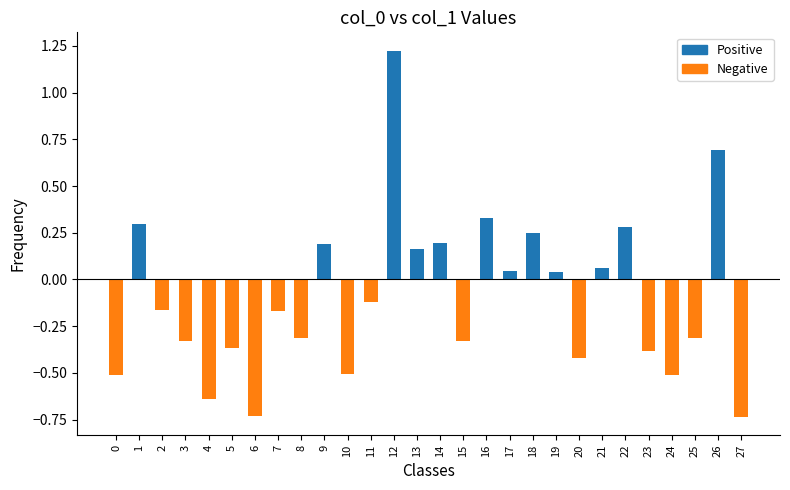

What is the sum of all values?

-2.8